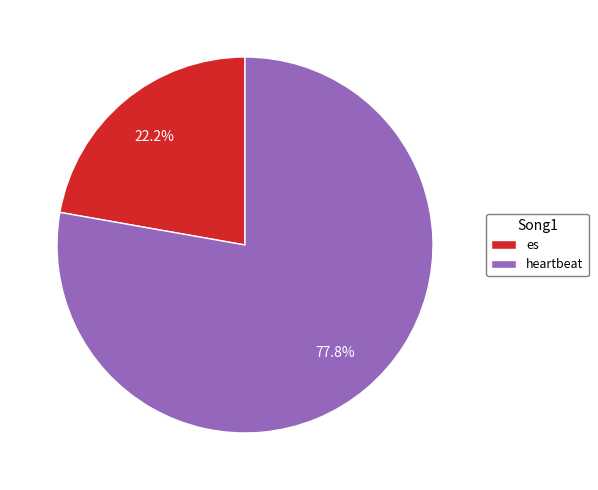

What percentage is NOT represented by heartbeat?

22.2%